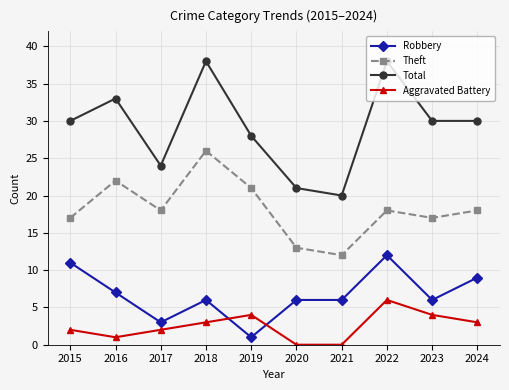

How many data points does each series have?

10